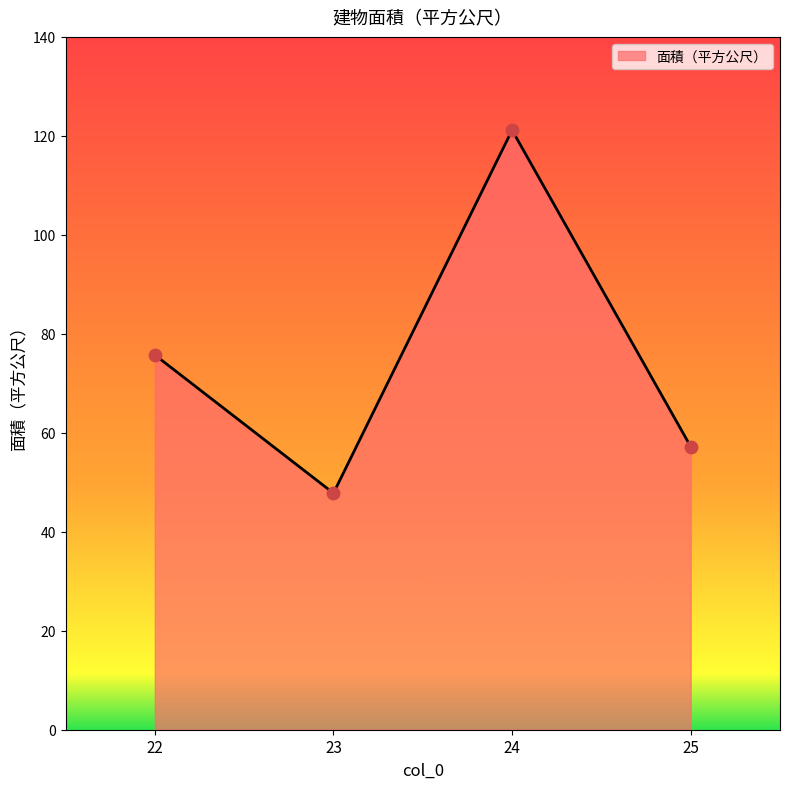

What is the change in value from 22 to 25?

-18.5